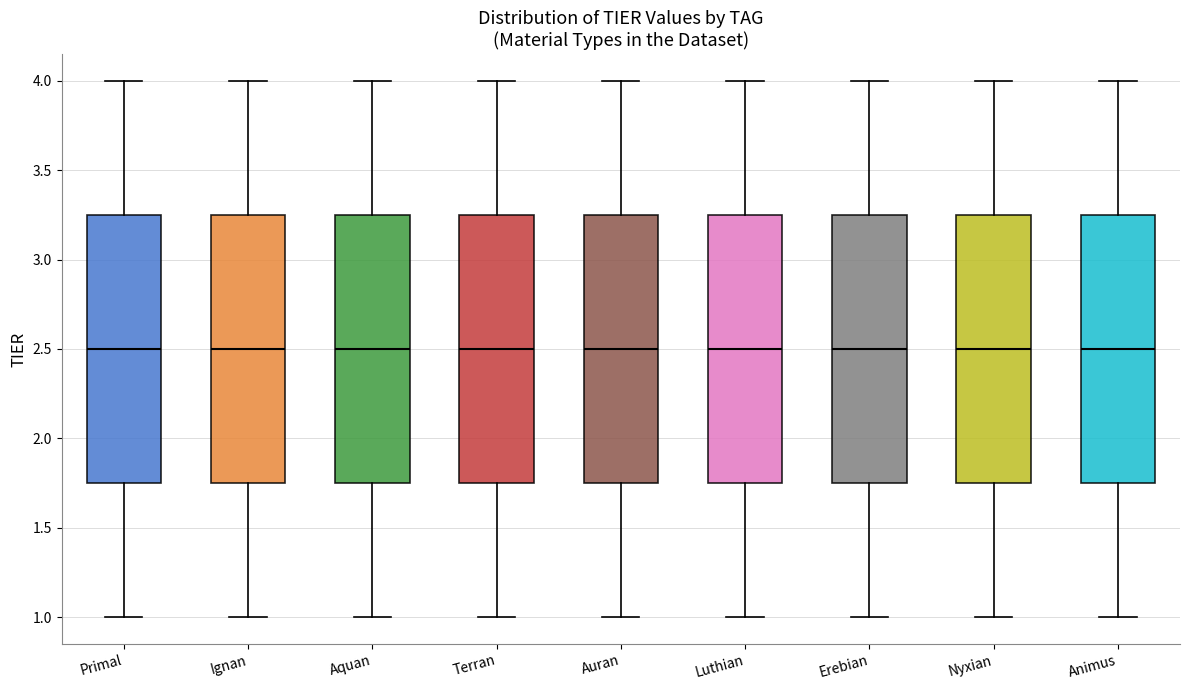

Where does the upper whisker of the box for Auran end on the y-axis? The values are not printed on the chart, so give them approximately, as read against the axis.

4.00